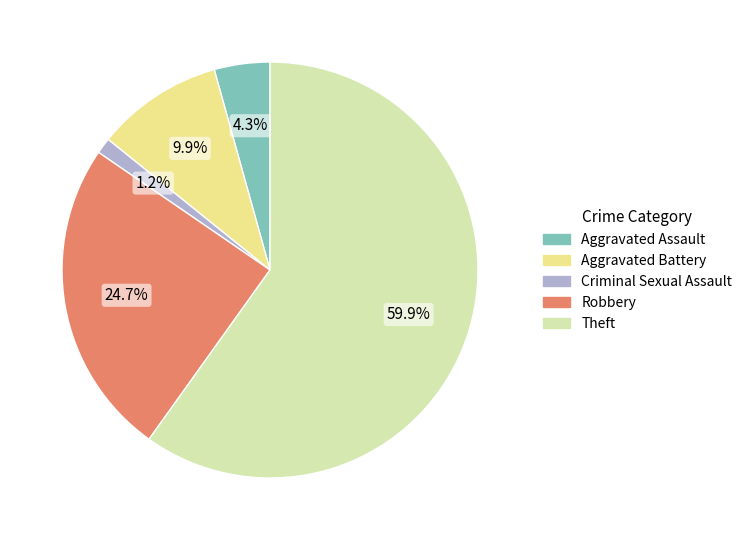

To the nearest percent, what portion does Aggravated Battery represent?

10%